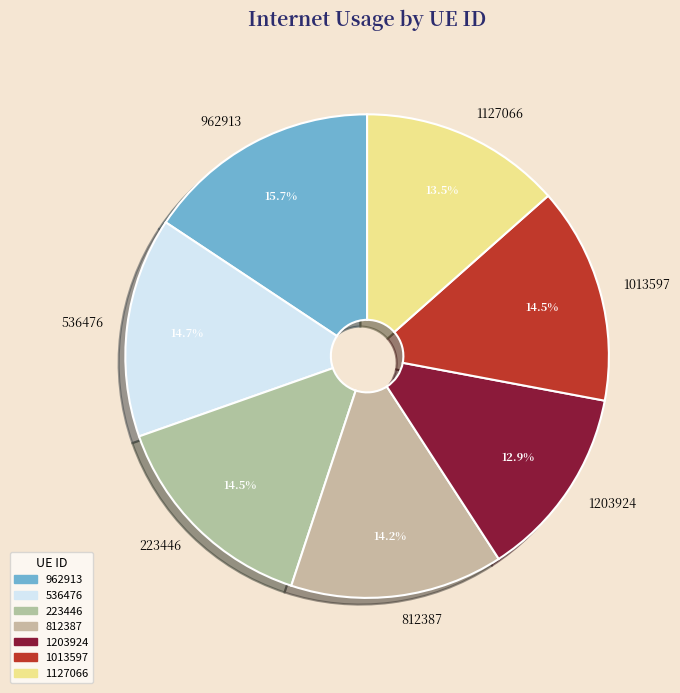

Does 812387 account for over 50% of the chart?

No